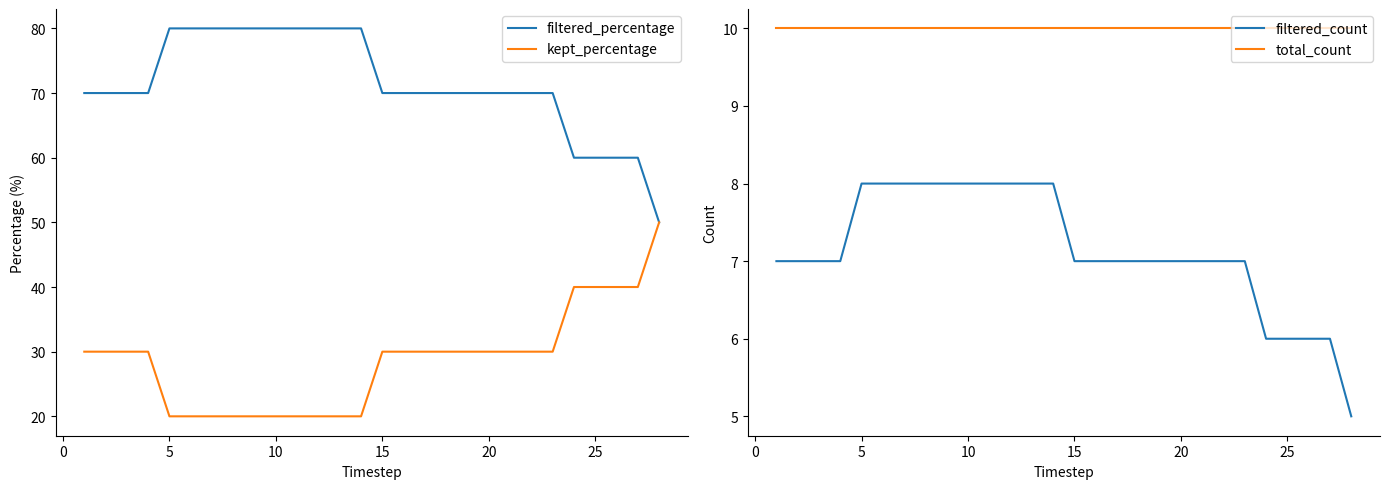

How many data points in kept_percentage are above 30?

5